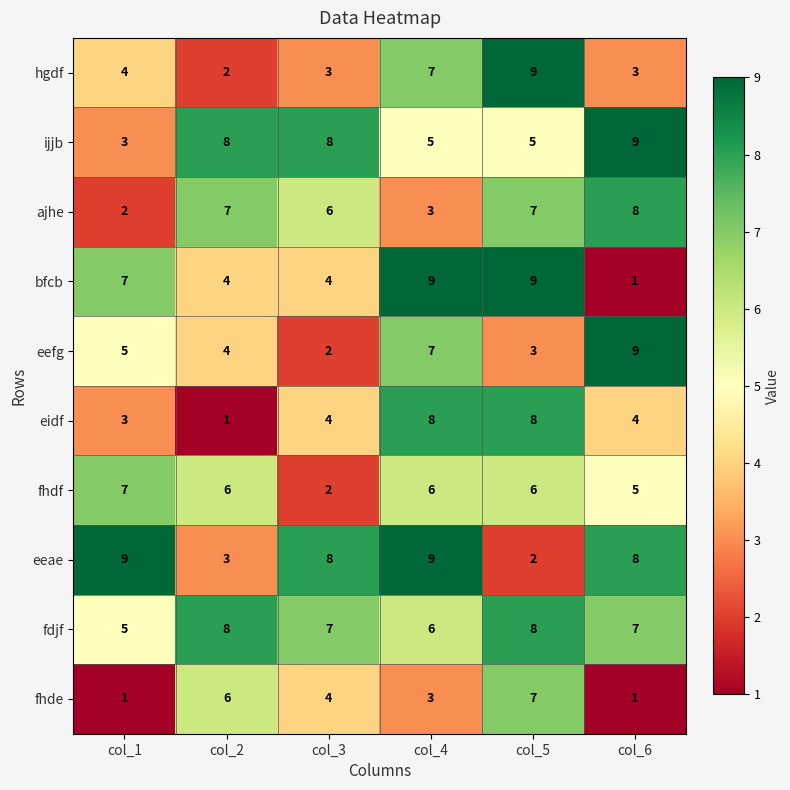

What is the sum of the eidf values at col_1 and col_6?

7